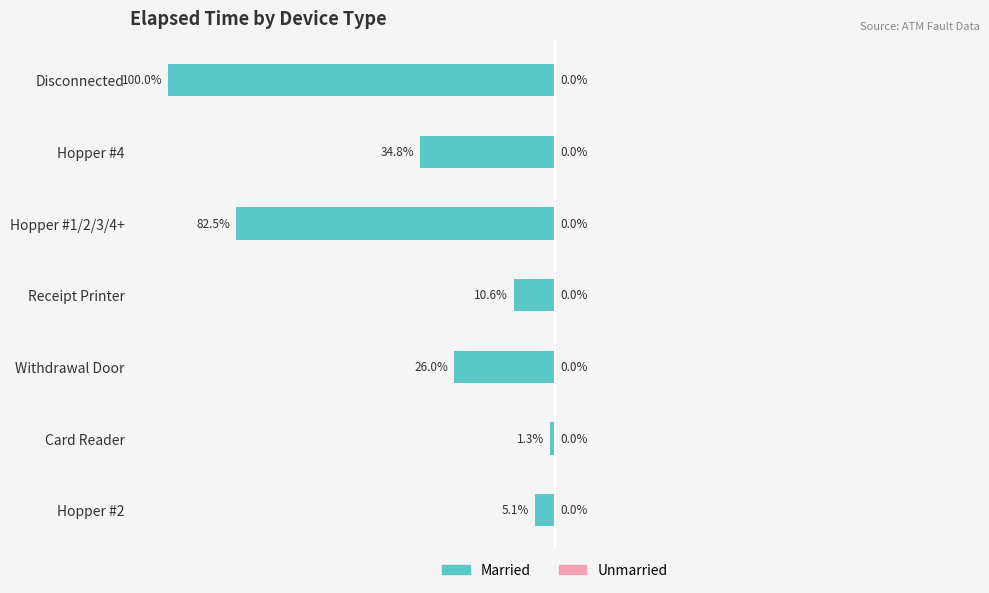

Are the bars grouped side by side (vs. stacked)?

No